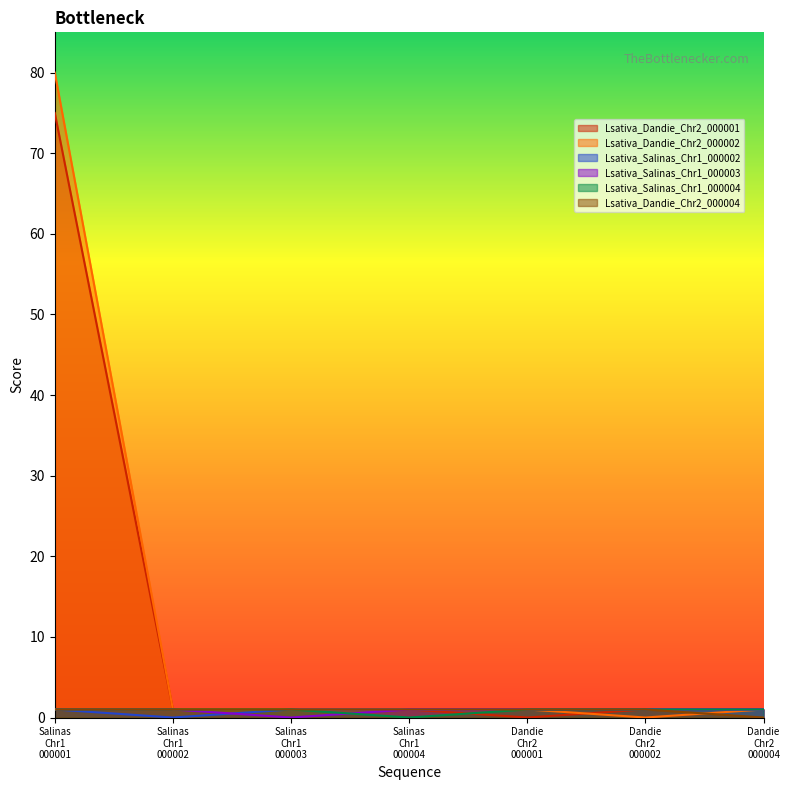

True or false: Lsativa_Salinas_Chr1_000003 has more than 2 points higher than both neighbors.

False